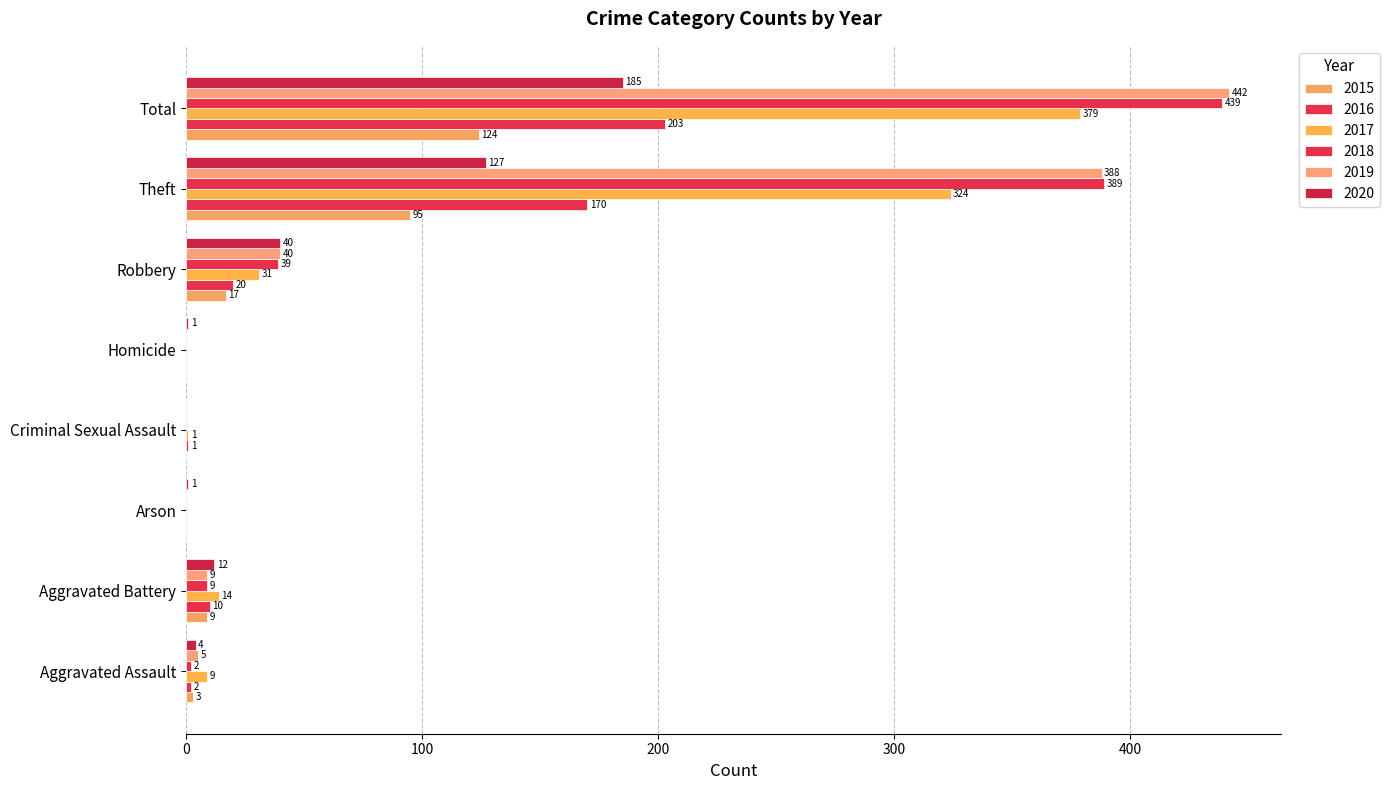

How many positive values does the 2018 series have?

5